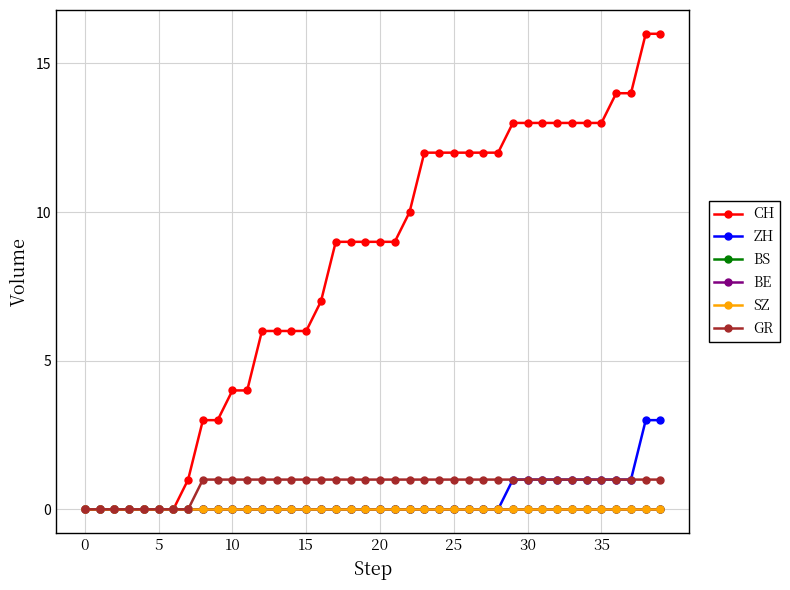

Is this an area chart (filled region under the line)?

No